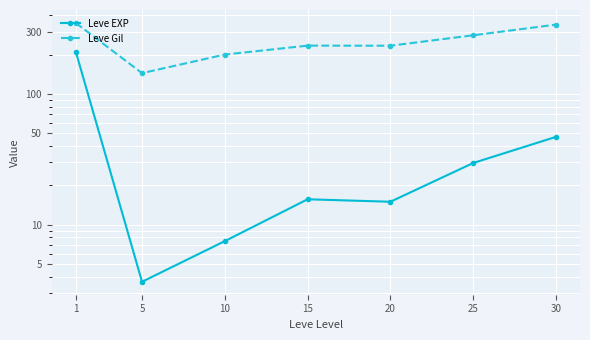

The value of Leve EXP at 5 is 3.7. True or false?

True